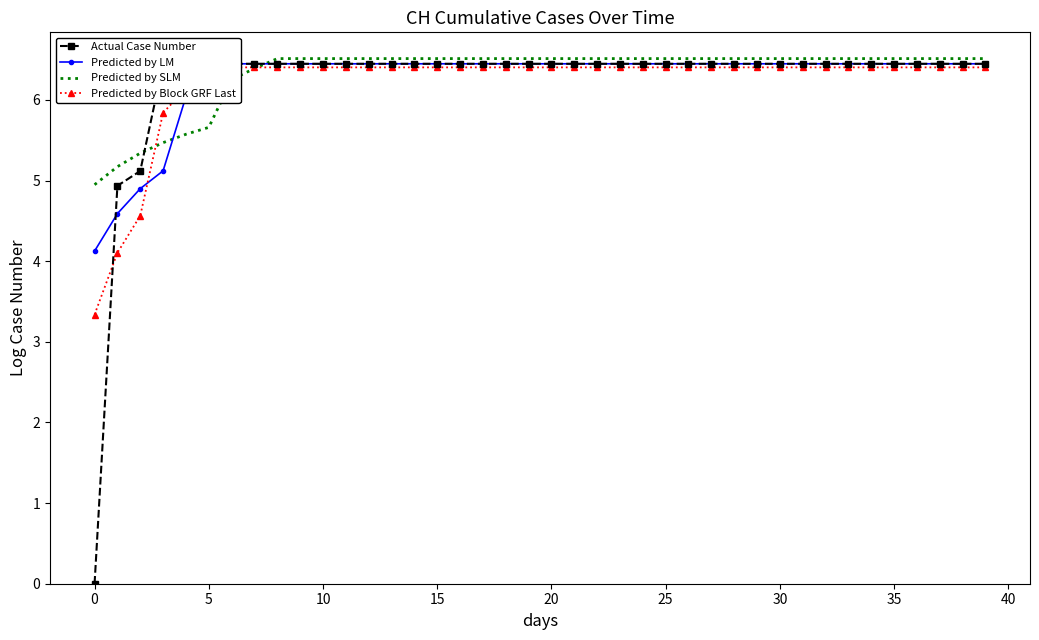

How many categories are shown in the chart?

40